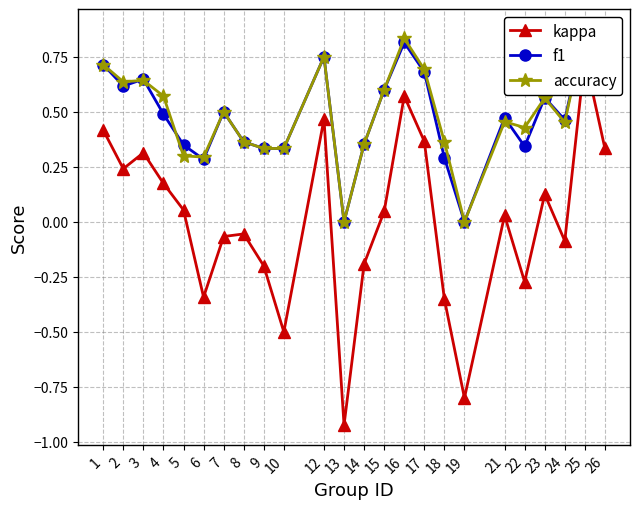

Which series changed the most between 3 and 17?

kappa